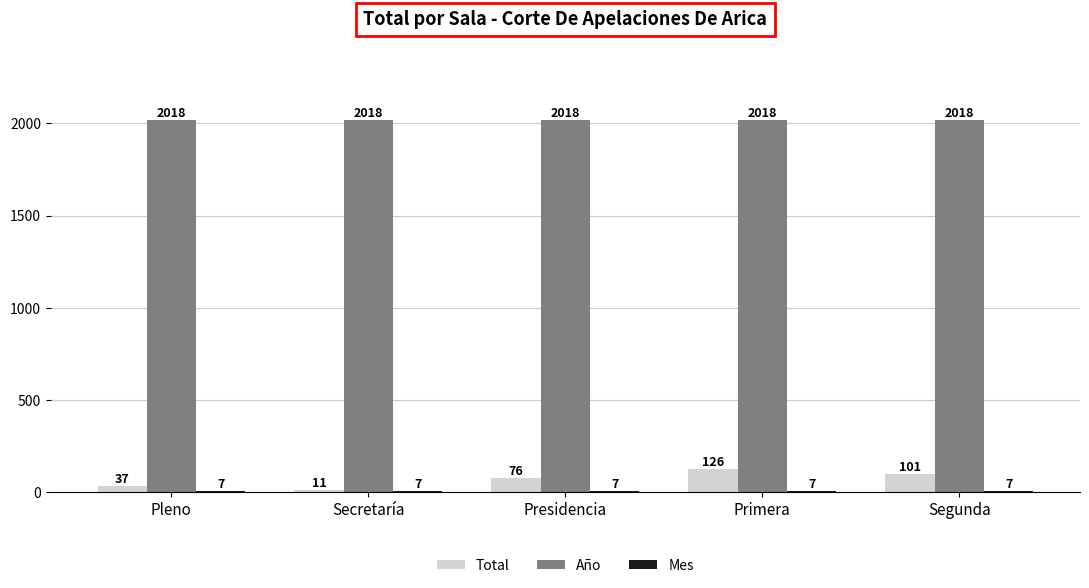

How many Total values are between 37 and 101?

3